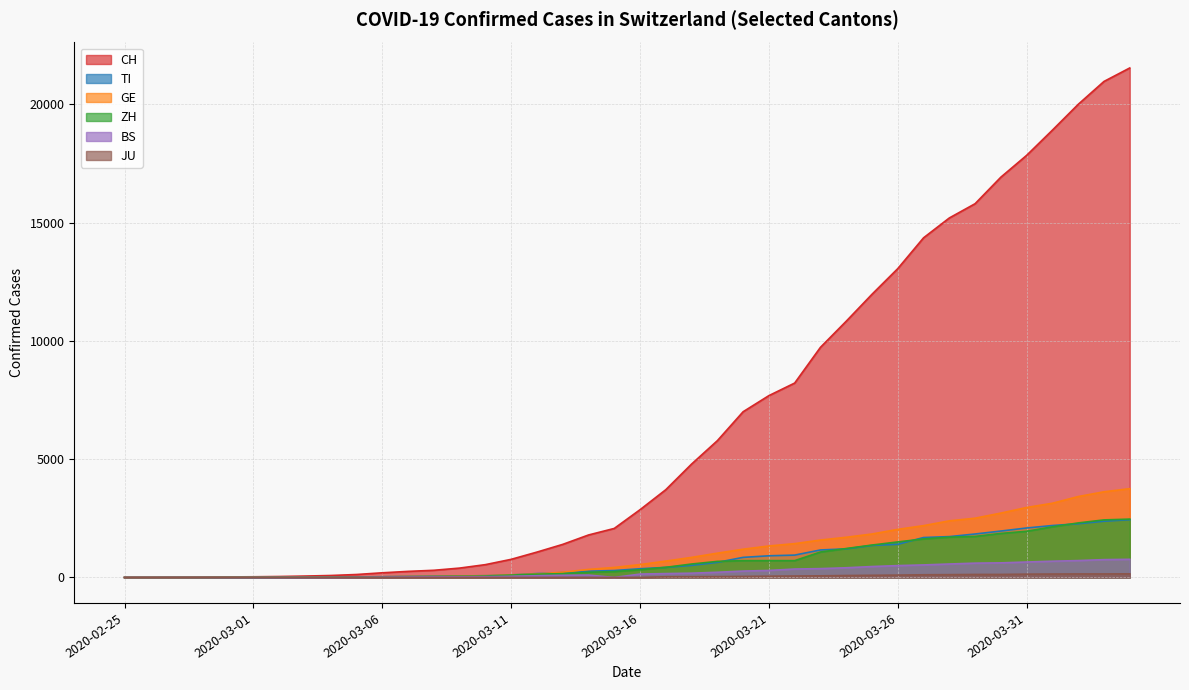

Reading left to right, what are all the values shown in this chart?

CH: 0	2	6	13	23	29	40	59	83	125	197	257	303	396	542	766	1072	1398	1795	2072	2864	3710	4793	5781	7005	7686	8217	9727	10831	11970	13054	14356	15195	15798	16920	17842	18908	19997	20965	21535
TI: 0	1	1	1	2	2	4	8	13	25	28	41	49	61	75	108	163	206	265	293	368	426	511	638	849	916	945	1162	1209	1354	1401	1688	1727	1837	1962	2091	2195	2271	2377	2442
GE: 0	1	1	4	8	9	10	13	14	17	25	38	40	56	76	109	150	222	340	423	544	692	848	1027	1194	1331	1430	1582	1699	1837	2033	2190	2393	2505	2721	2958	3137	3420	3621	3753
ZH: 0	0	2	2	6	7	10	13	15	23	29	34	40	49	62	101	140	163	218	250	326	429	568	679	711	711	711	1075	1223	1370	1502	1629	1703	1735	1861	1952	2141	2305	2433	2466
BS: 0	0	1	1	1	1	1	3	3	8	15	21	24	28	33	49	73	92	100	0	143	164	181	220	270	297	356	374	410	462	501	530	569	605	617	653	687	714	754	767
JU: 0	0	0	0	0	0	0	0	0	0	0	0	0	0	0	0	0	0	0	0	0	29	32	36	44	54	61	69	82	92	100	114	119	127	128	140	145	149	149	154